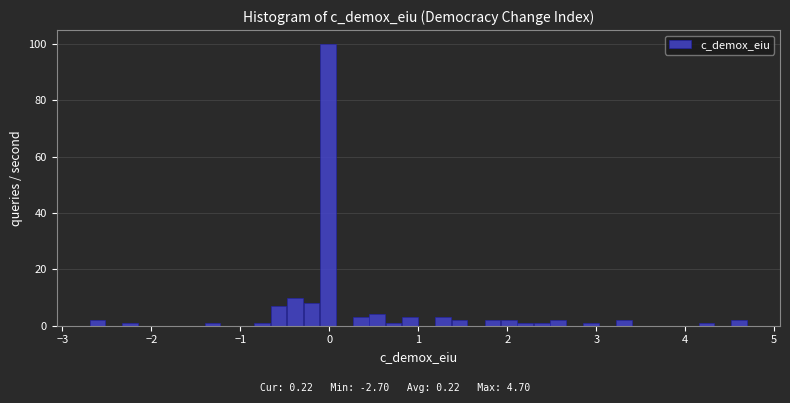

Read against the x-axis, roughly where is the centre of the tallest bar?

0.0